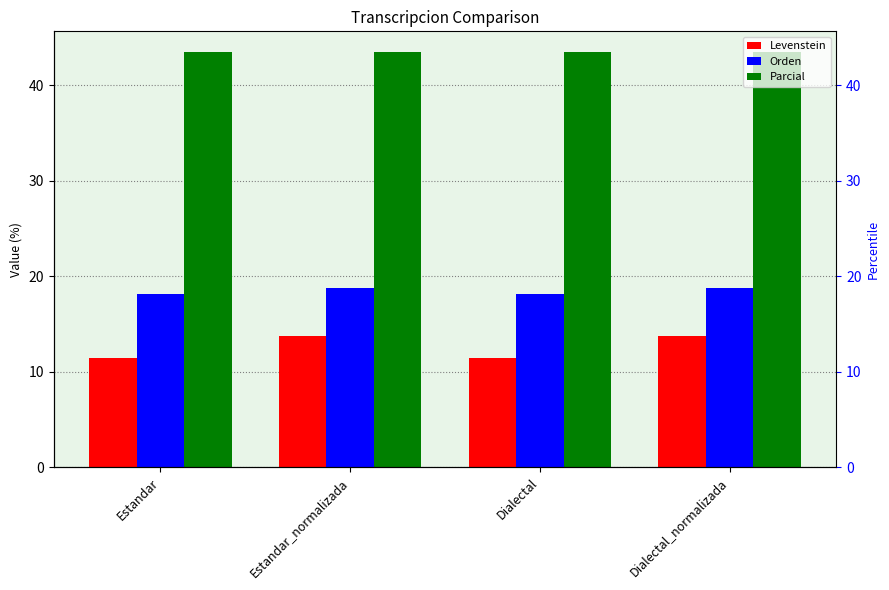

Count the number of categories in the chart.

4